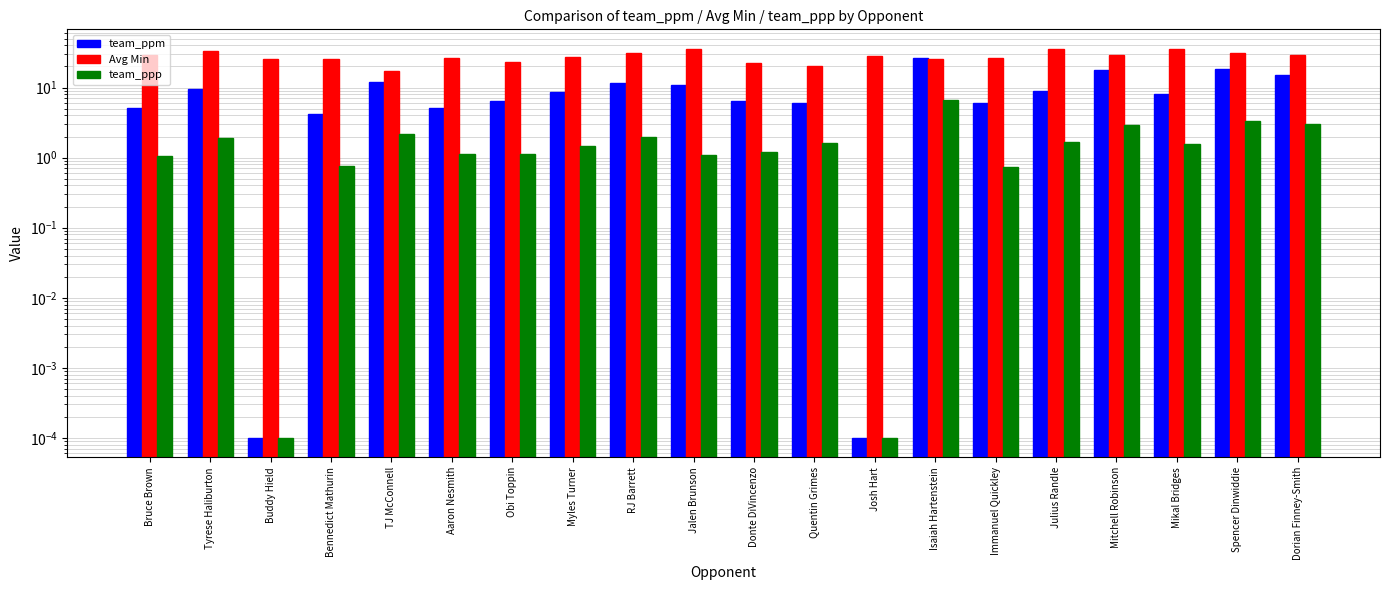

What is the greatest value displayed?

35.7